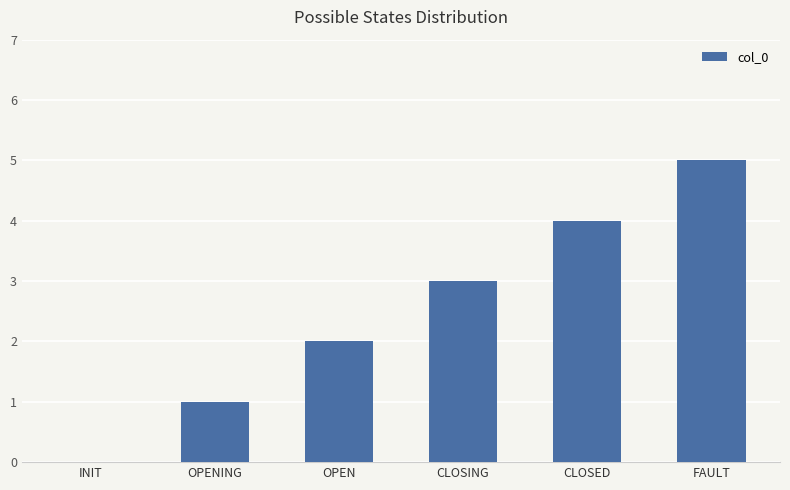

What is the ratio of the value at FAULT to the value at CLOSING?

1.7